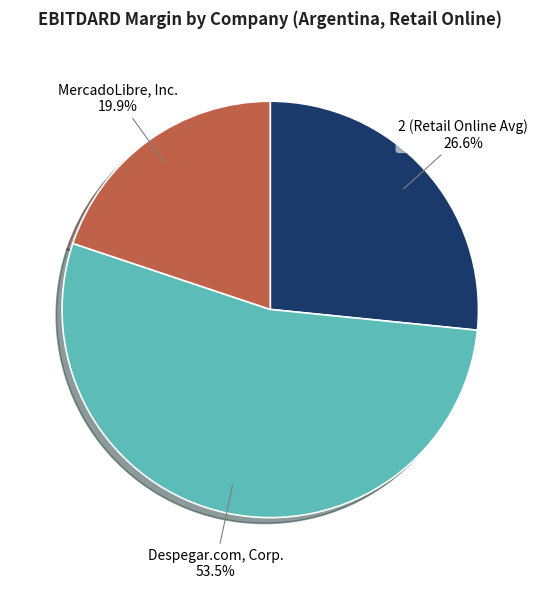

How many slices are in this pie chart?

3